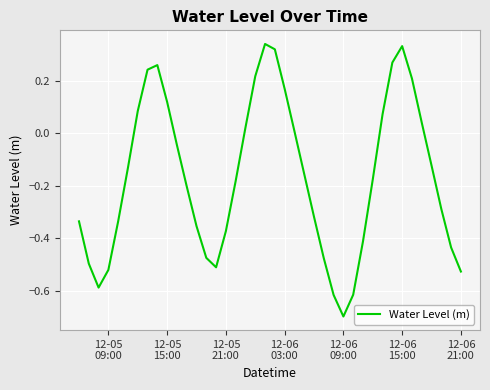

How many values exceed 0?

15